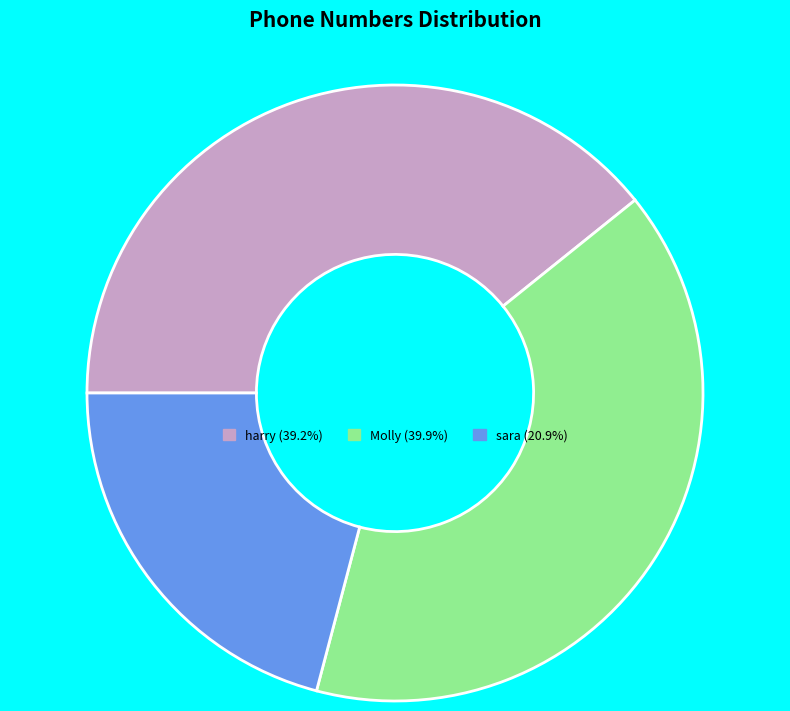

Is it true that harry is 48% of the pie?

False